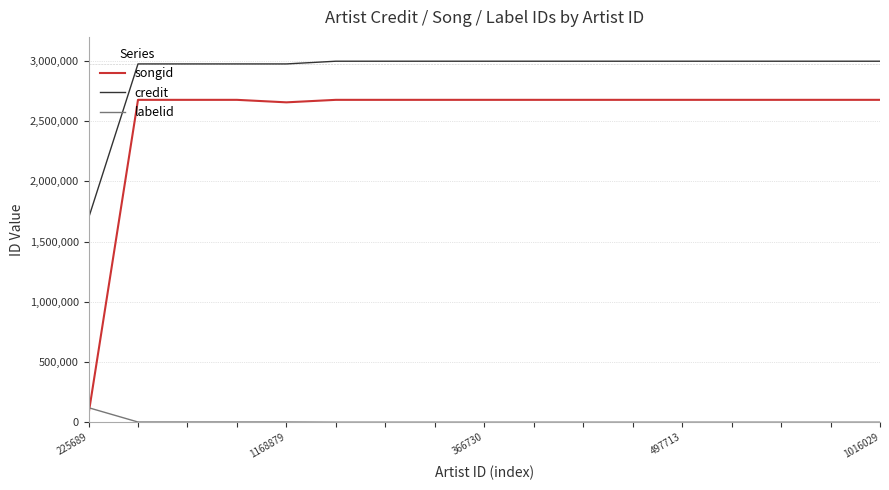

How many lines are shown in the chart?

3